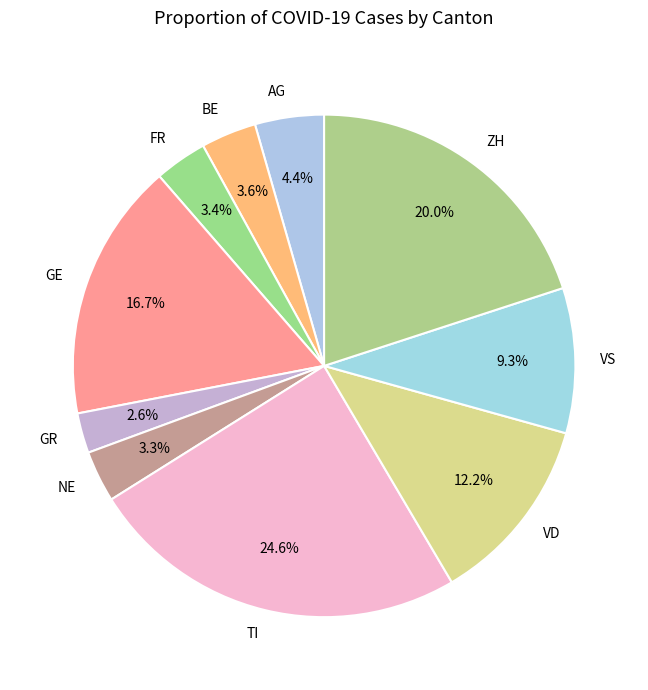

True or false: BE accounts for 15% of the total.

False